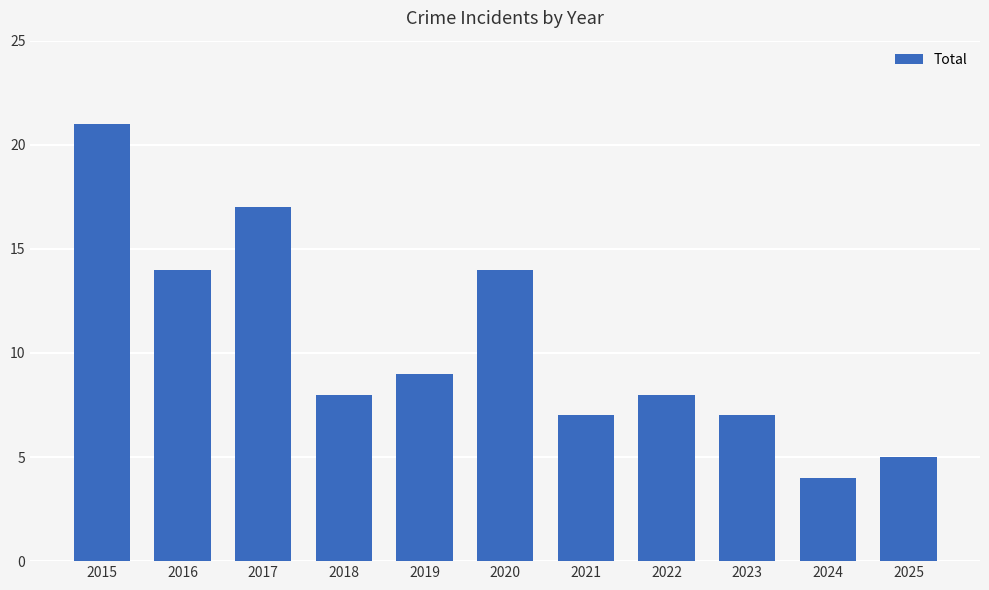

Reading left to right, transcribe all the data shown in this chart.

2015=21	2016=14	2017=17	2018=8	2019=9	2020=14	2021=7	2022=8	2023=7	2024=4	2025=5